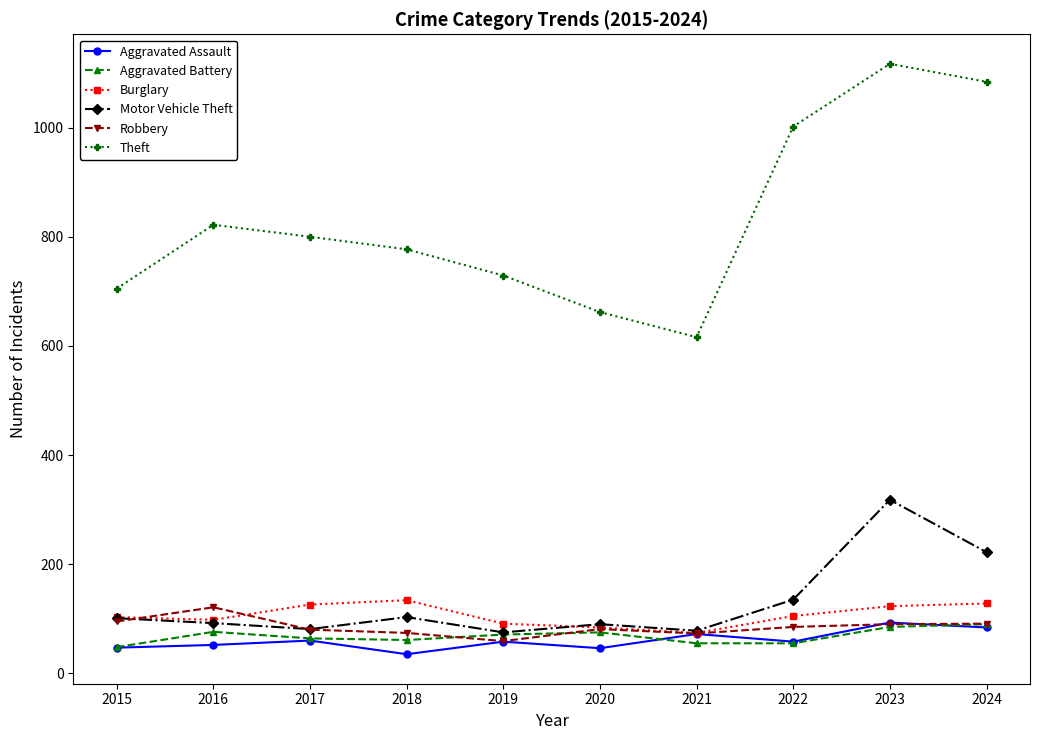

What is the spread (max minus min) of values at 2023?

1032